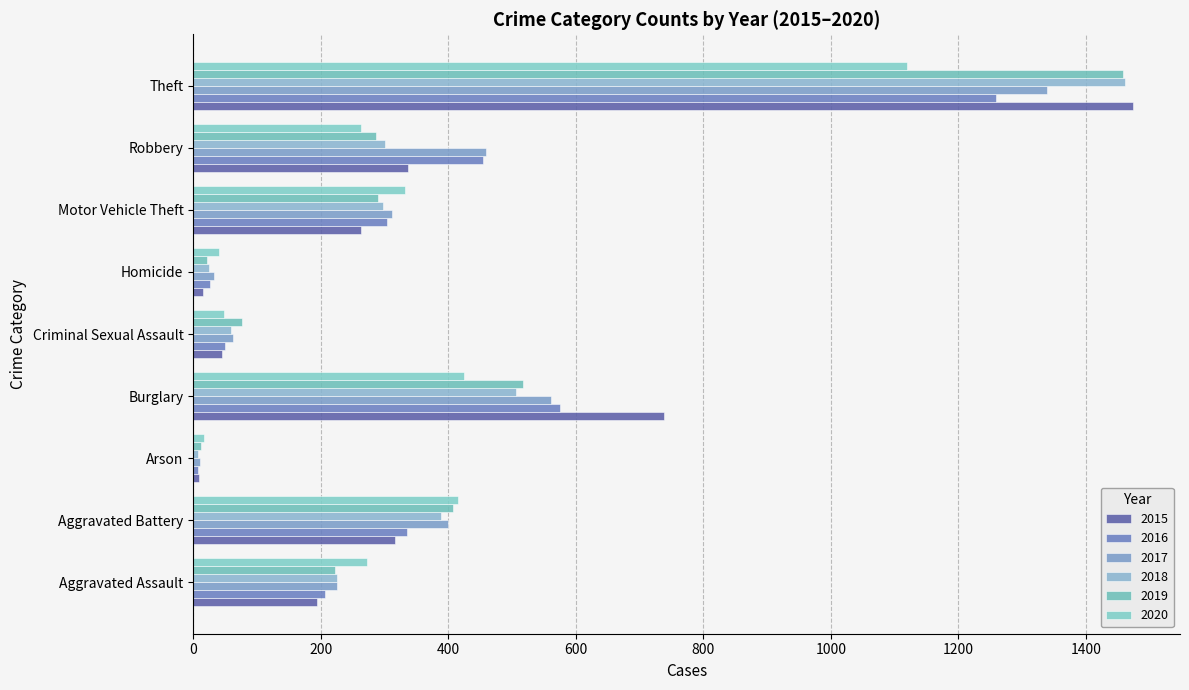

Between Burglary and Robbery, which series saw the biggest shift?

2015